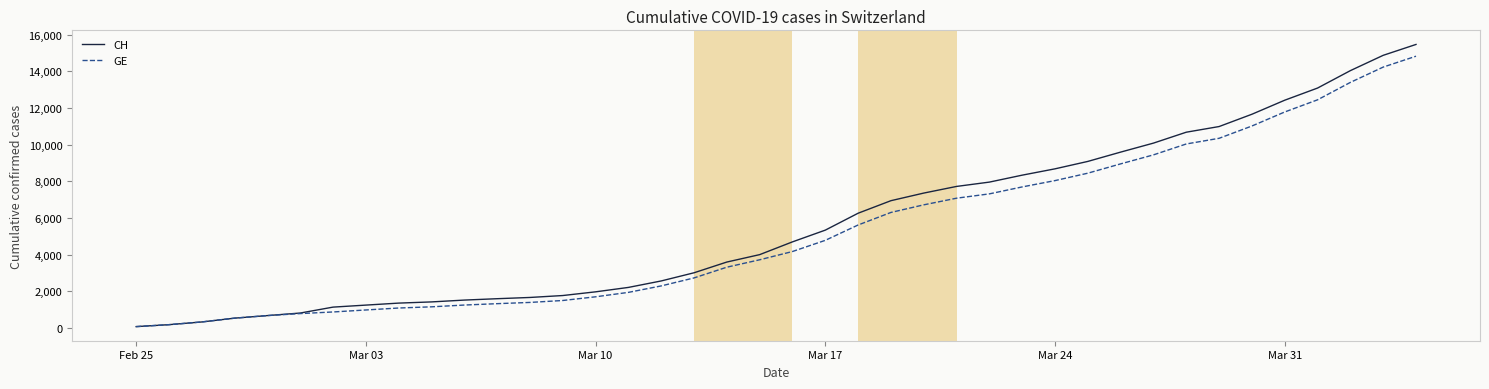

What is the maximum value for CH?

15470